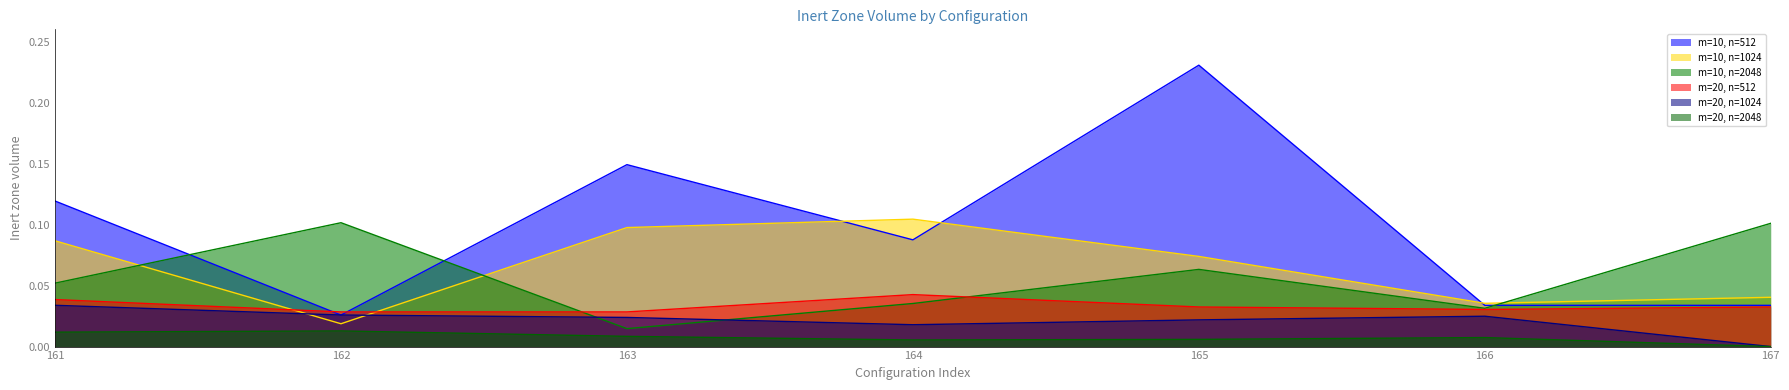

The value of m=10, n=1024 at 164 is 0.0. True or false?

False